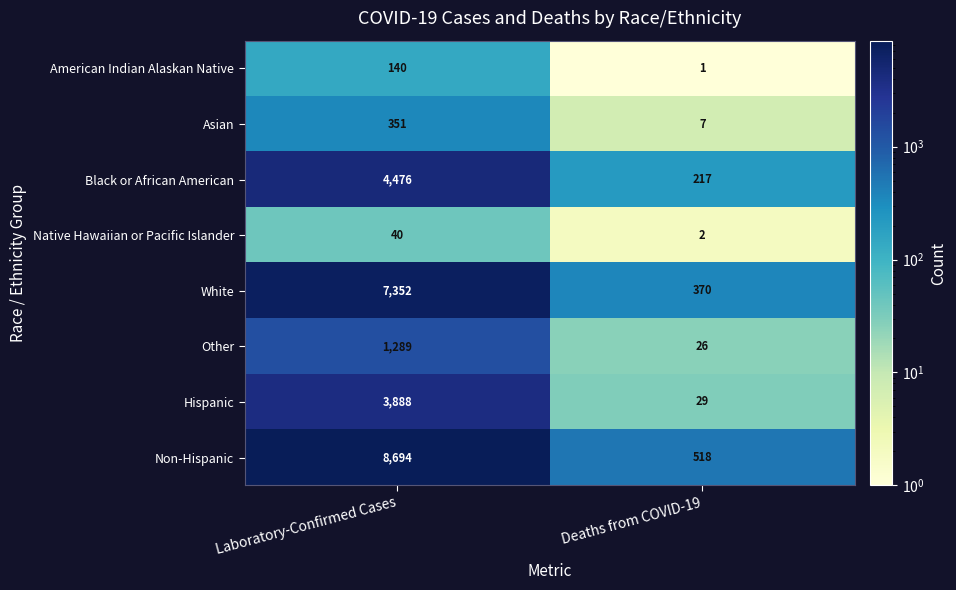

At which label does Hispanic reach its peak?

Laboratory-Confirmed Cases